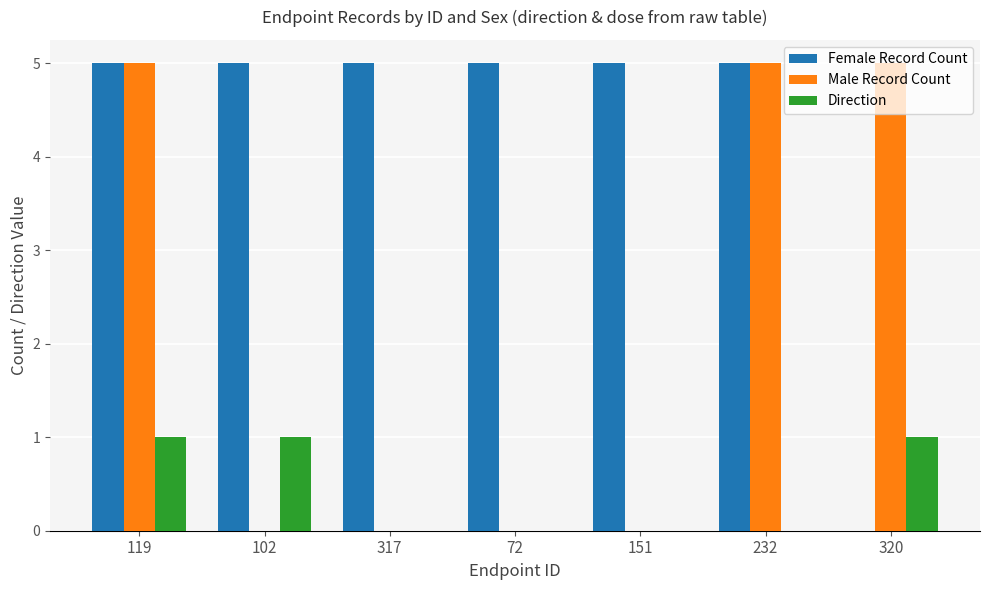

What is the maximum value shown in the chart?

5